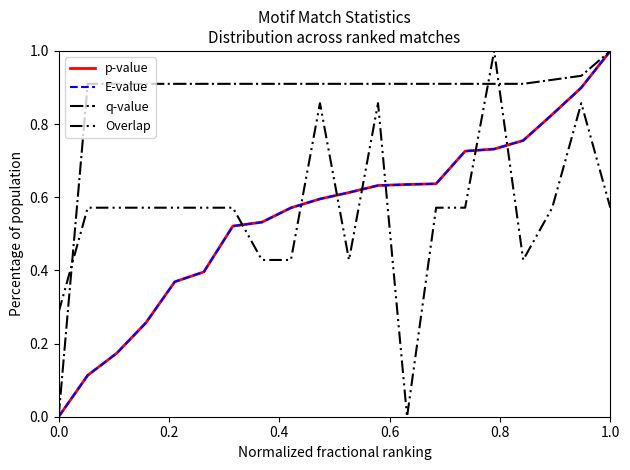

What is the maximum value for p-value?

1.0